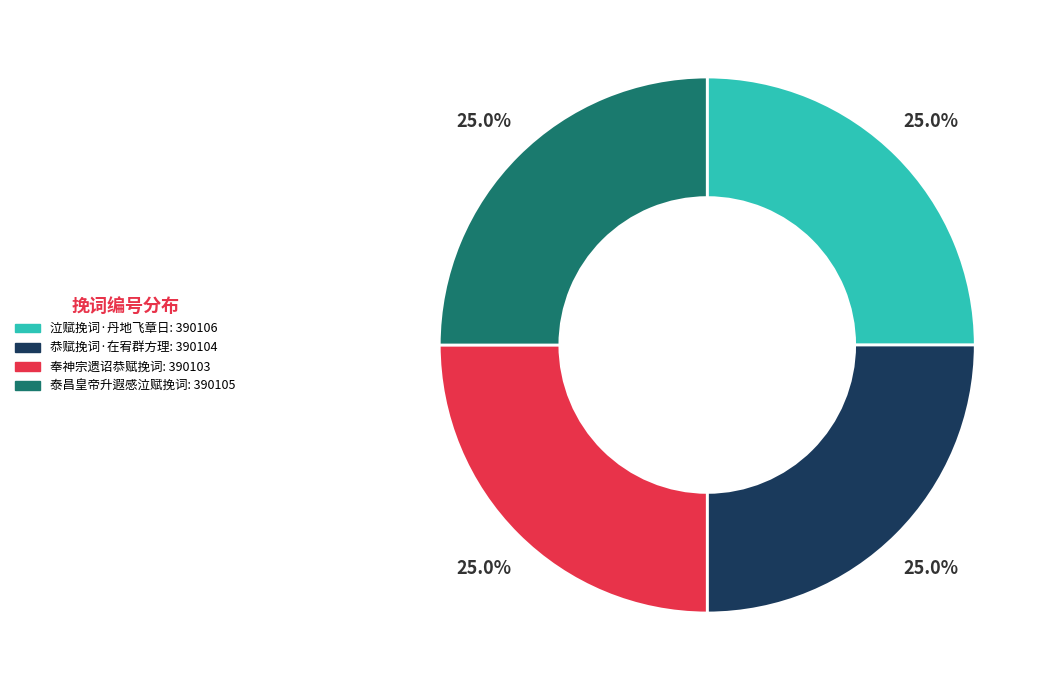

How many segments does this pie chart have?

4